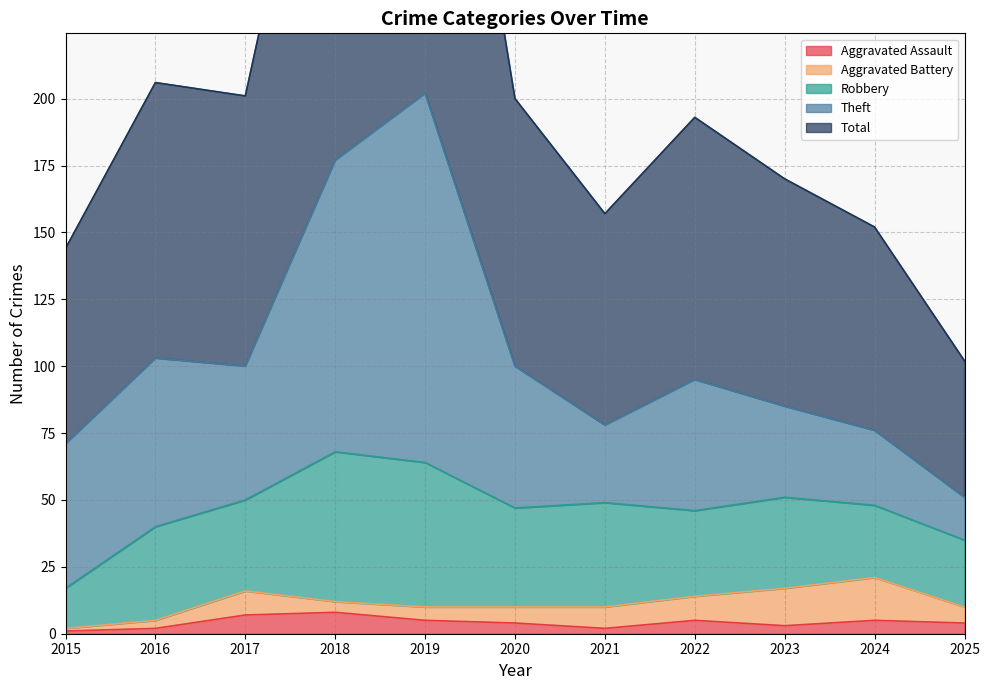

Where is the first local maximum for Theft?

2016